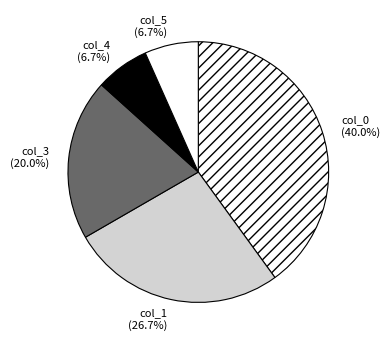

Between col_0 (40.0%) and col_1 (26.7%), which is larger?

col_0 (40.0%)